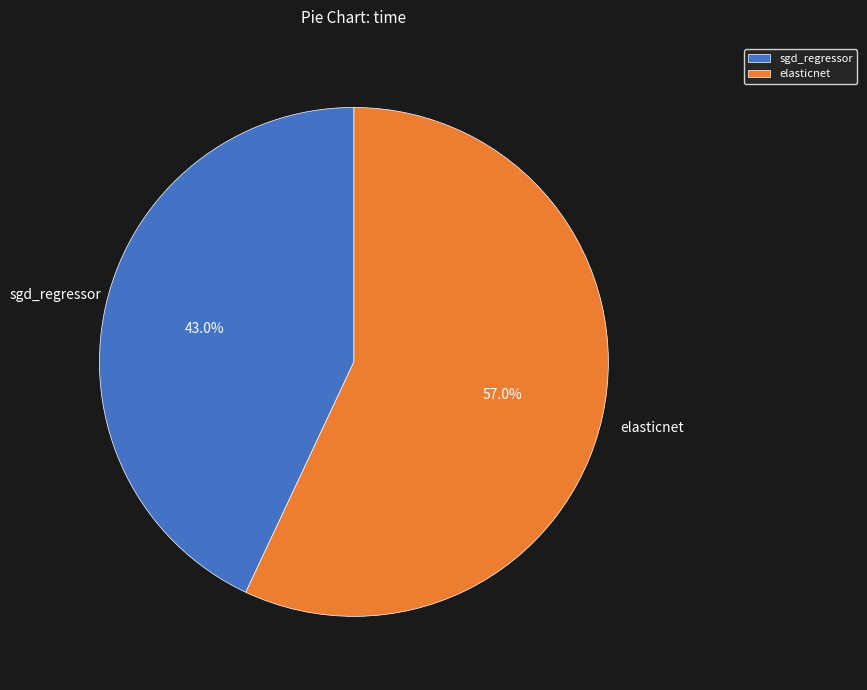

To the nearest percent, what portion does elasticnet represent?

57%